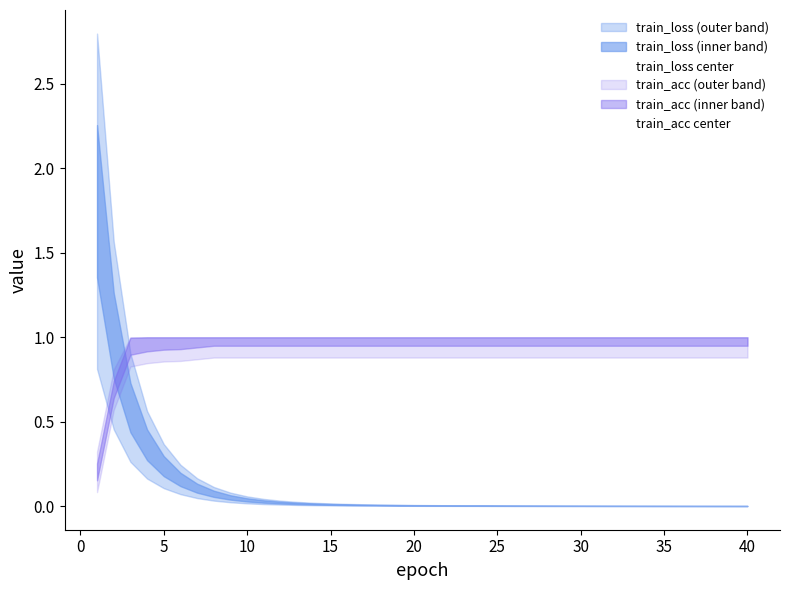

True or false: train_acc center has a value of 1.8 at 13.

False